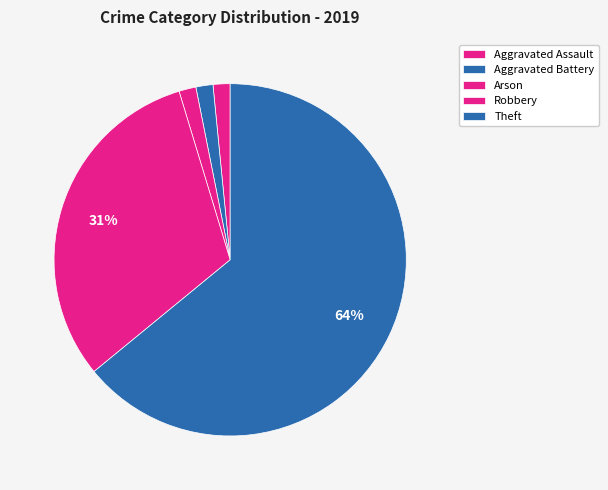

Which category has the biggest portion of the pie?

Theft